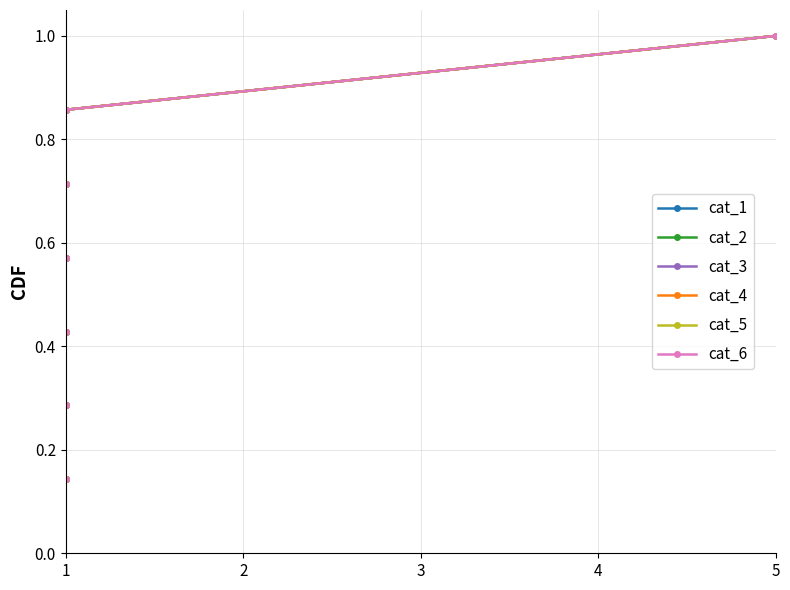

True or false: cat_2 has more than 2 interior local peaks.

False